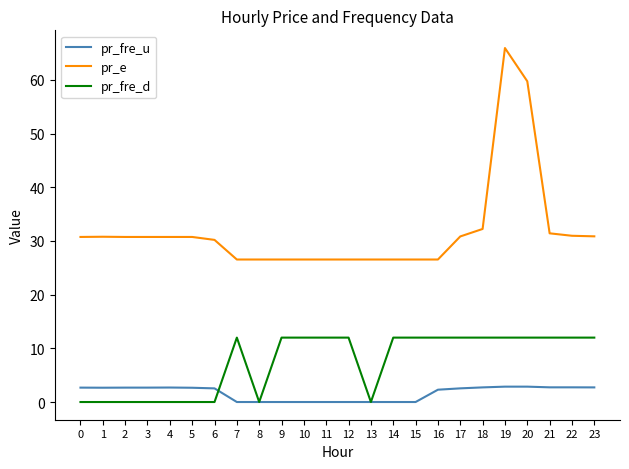

Which series has the largest total across all categories?

pr_e